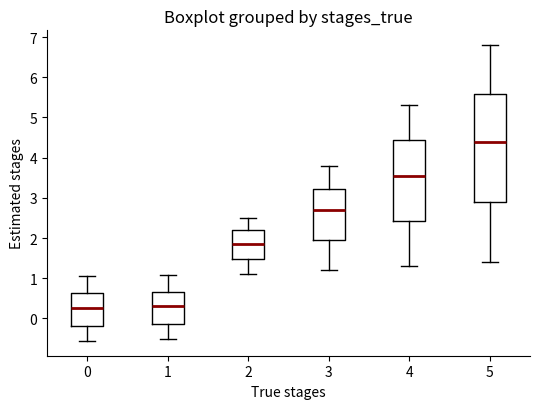

Reading left to right, read every box against the y-axis: the position of its median line, the range the box covers, and the ends of its whiskers. The values are not printed on the chart, so give them approximately, as read against the axis.

0: median 0.3, box -0.2 to 0.6, whiskers -0.6 to 1.1
1: median 0.3, box -0.1 to 0.7, whiskers -0.5 to 1.1
2: median 1.9, box 1.5 to 2.2, whiskers 1.1 to 2.5
3: median 2.7, box 2.0 to 3.2, whiskers 1.2 to 3.8
4: median 3.6, box 2.4 to 4.5, whiskers 1.3 to 5.3
5: median 4.4, box 2.9 to 5.6, whiskers 1.4 to 6.8